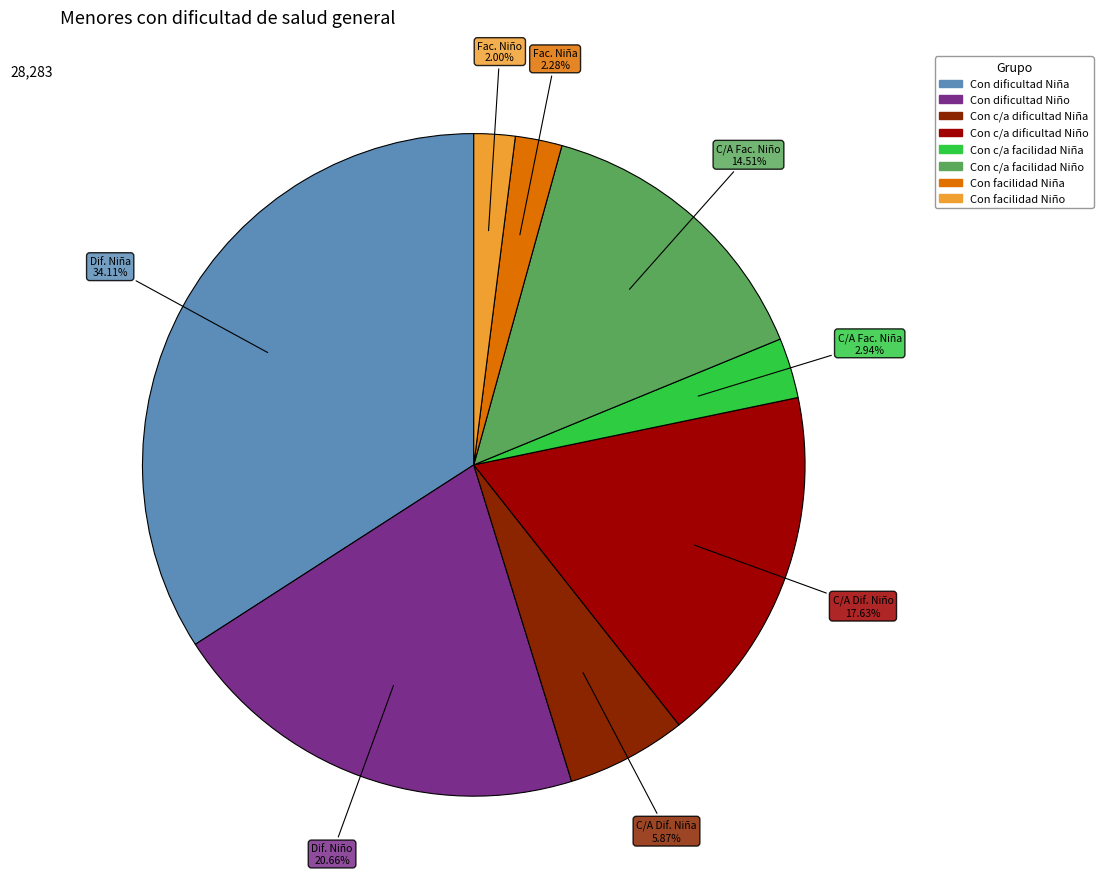

Is there any slice that represents more than half of the pie?

No